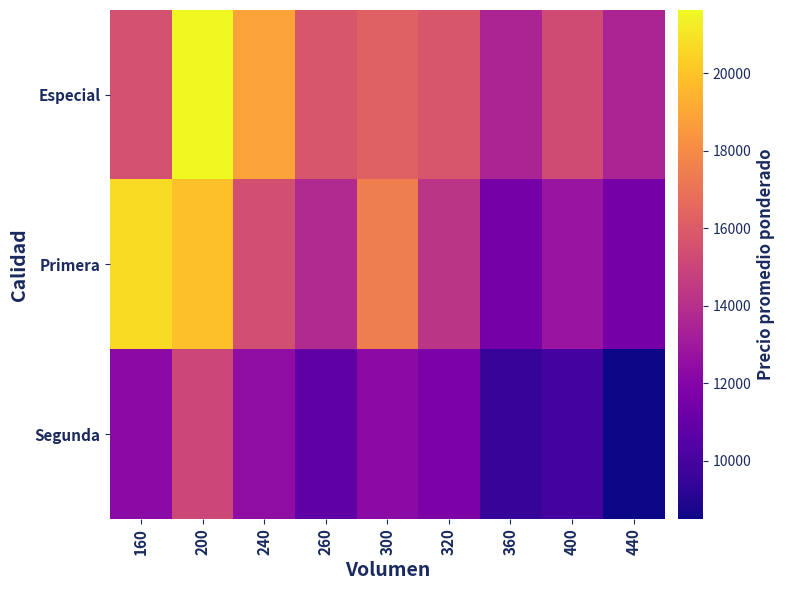

How many distinct data groups are displayed?

3